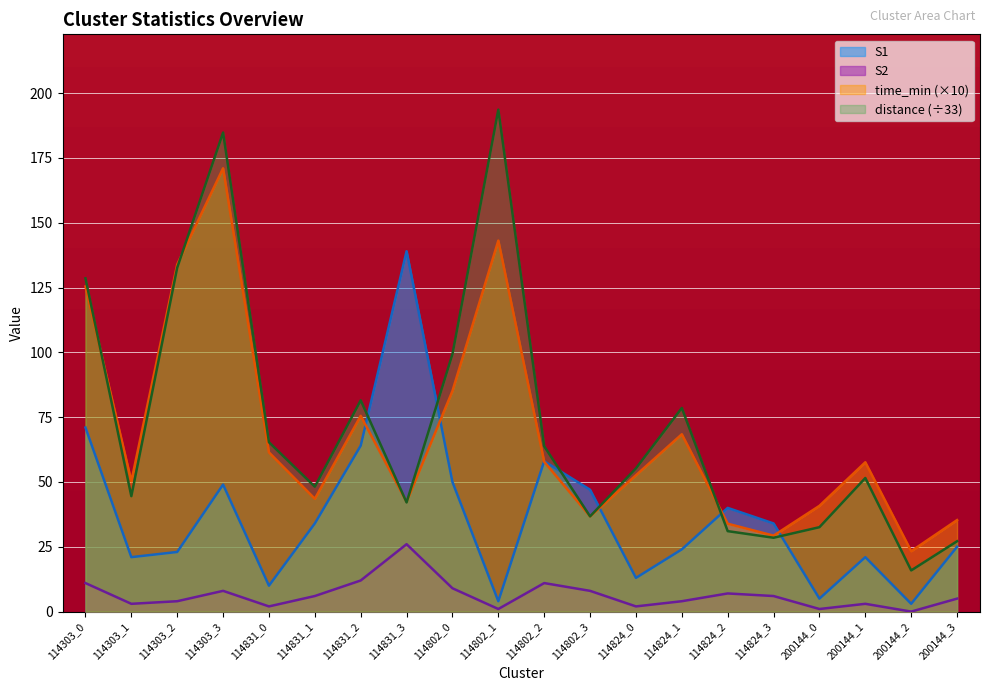

How many lines are shown in the chart?

4